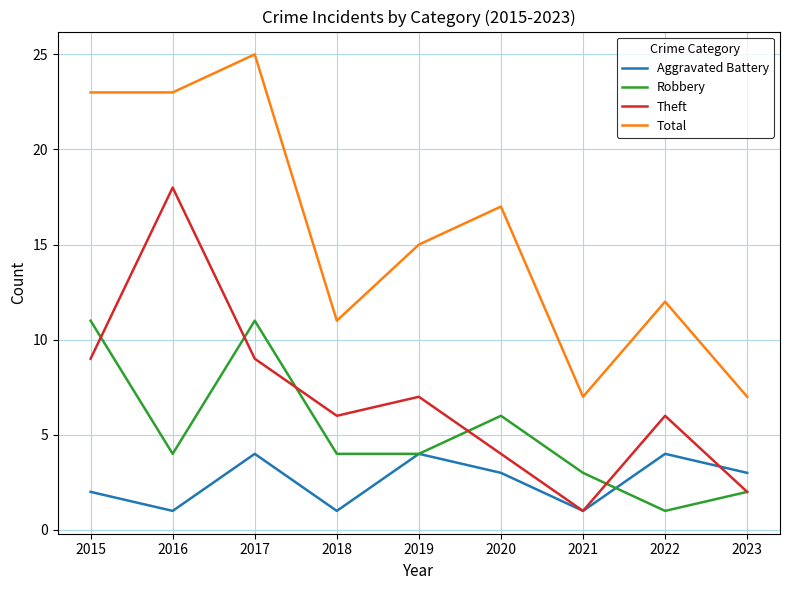

List the series in order of their peak value, highest first.

Total, Theft, Robbery, Aggravated Battery